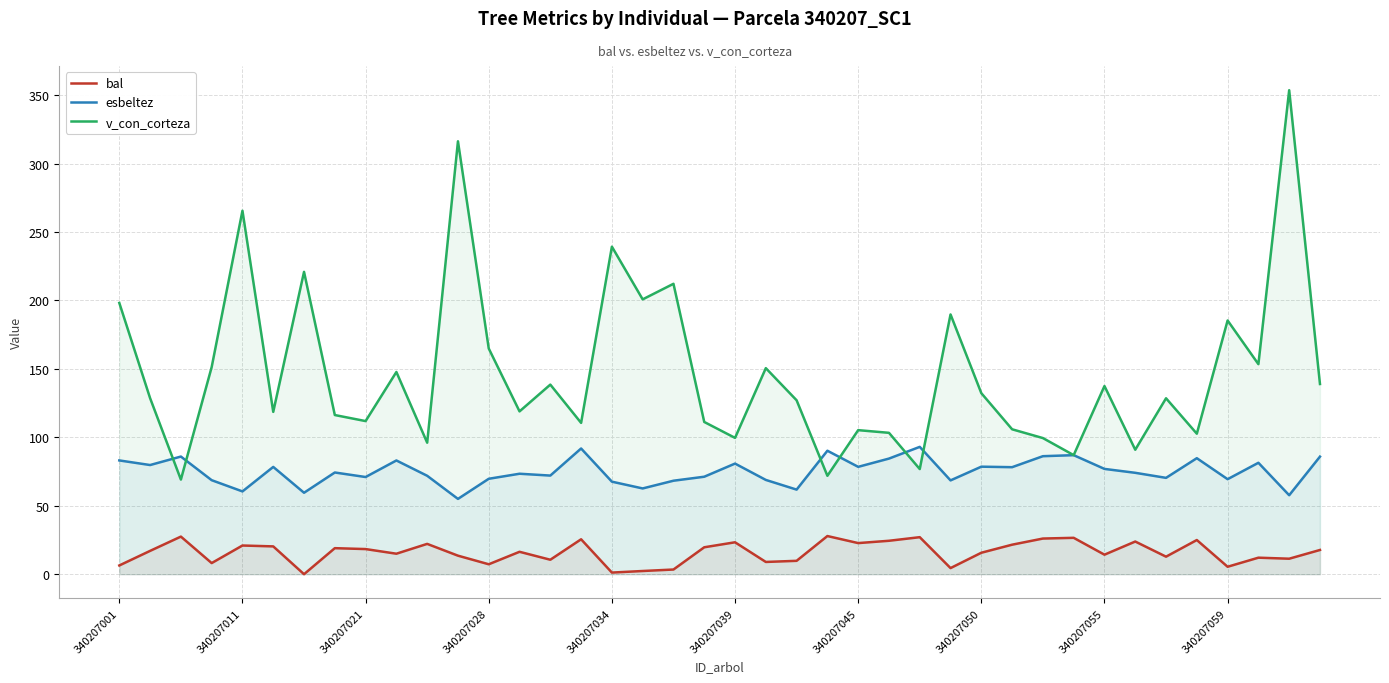

Reading right to left, transcribe all the data shown in this chart.

bal: 17.7	11.3	12.1	5.4	25.0	12.8	23.9	14.3	26.6	26.1	21.6	15.7	4.5	27.1	24.4	22.7	27.9	9.8	8.9	23.3	19.7	3.4	2.3	1.2	25.5	10.6	16.4	7.3	13.5	22.1	15.0	18.4	19.0	0.0	20.3	21.0	8.1	27.5	17.0	6.4
esbeltez: 85.9	57.7	81.4	69.4	84.8	70.4	74.1	76.9	87.0	86.2	78.2	78.5	68.5	93.0	84.5	78.4	90.2	61.8	68.9	80.8	71.2	68.3	62.6	67.6	91.8	72.0	73.4	69.7	55.0	71.9	83.1	71.0	74.3	59.5	78.4	60.5	68.7	85.9	79.8	83.1
v_con_corteza: 138.9	353.6	153.4	185.3	102.6	128.5	90.9	137.5	87.0	99.5	105.9	132.2	189.8	76.8	103.3	105.2	71.9	127.0	150.5	99.6	111.2	212.1	200.8	239.3	110.5	138.5	118.9	164.9	316.2	96.1	147.7	111.8	116.3	220.9	118.6	265.5	151.3	69.1	128.6	198.2